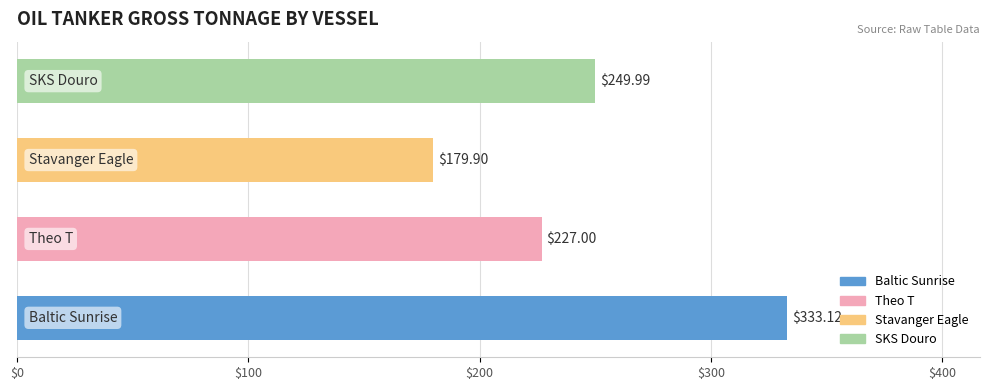

What is the minimum value shown in the chart?

179.9